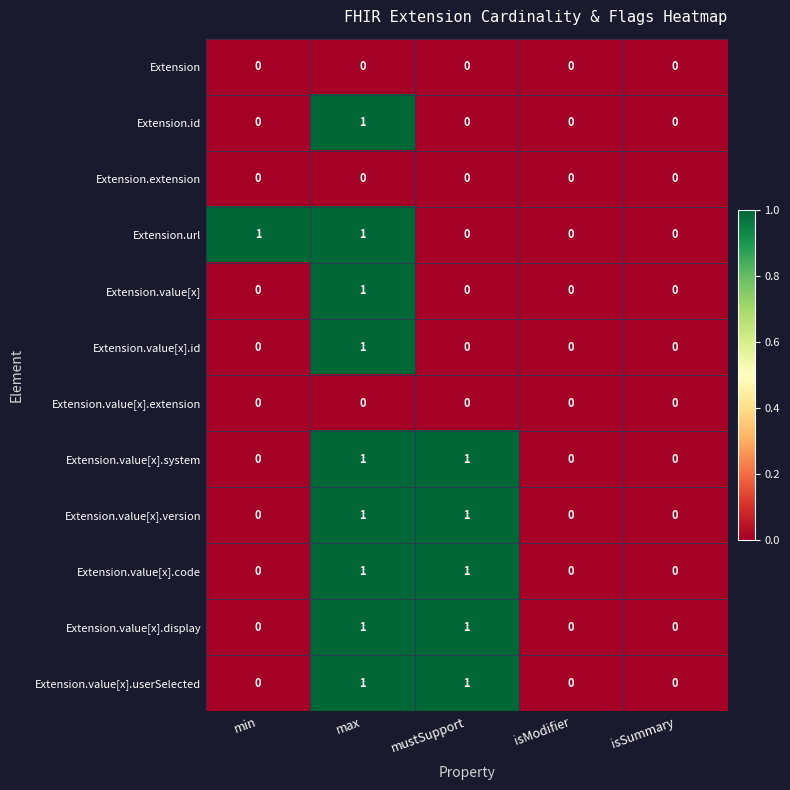

Is it true that Extension.value[x] equals 0 at isSummary?

True